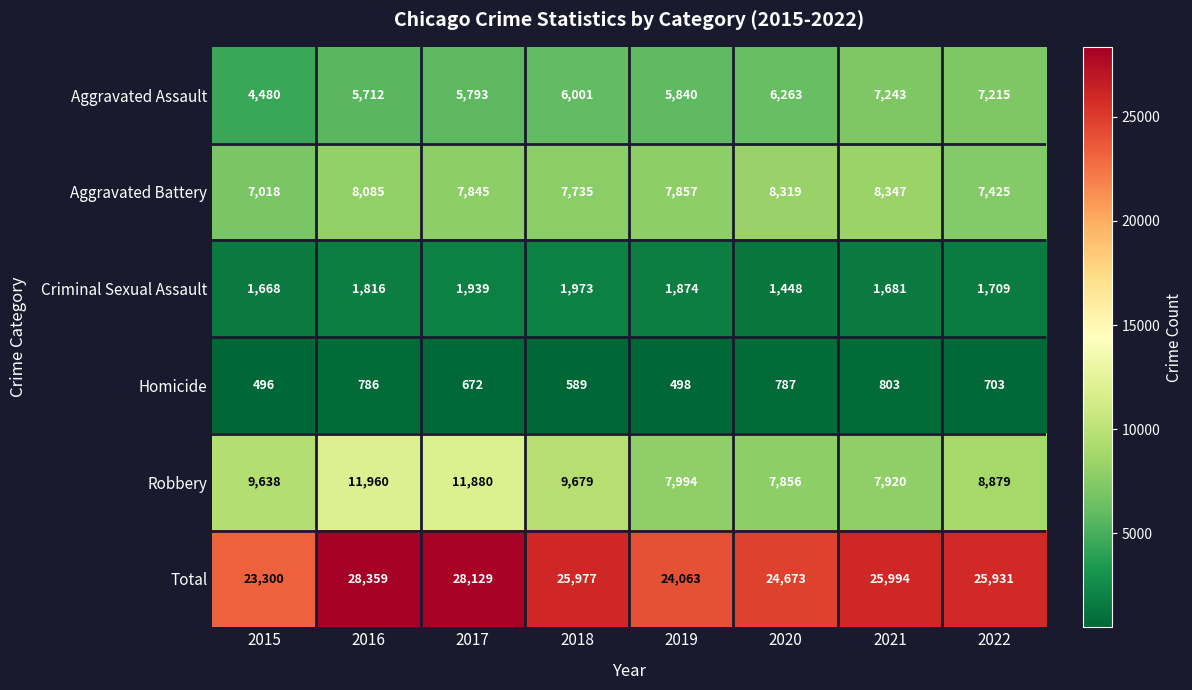

Which series has the largest range (max minus min)?

Total